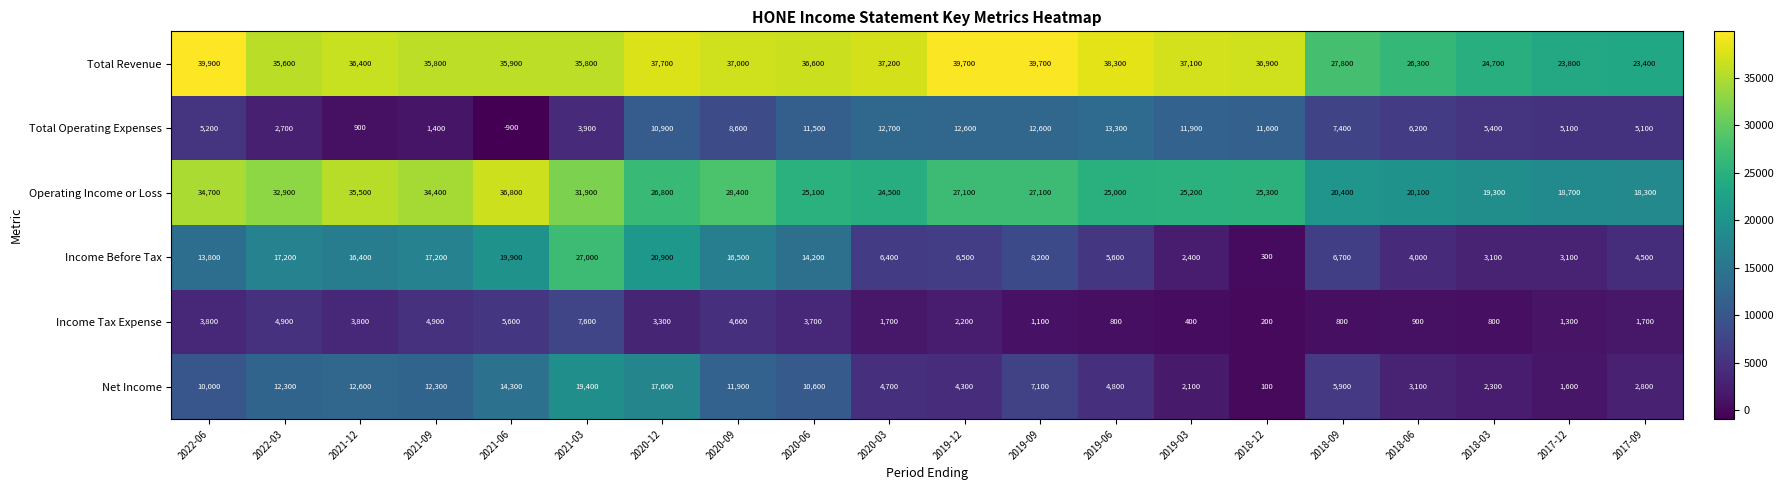

Where is Total Operating Expenses nearest to the value 6200?

2018-06